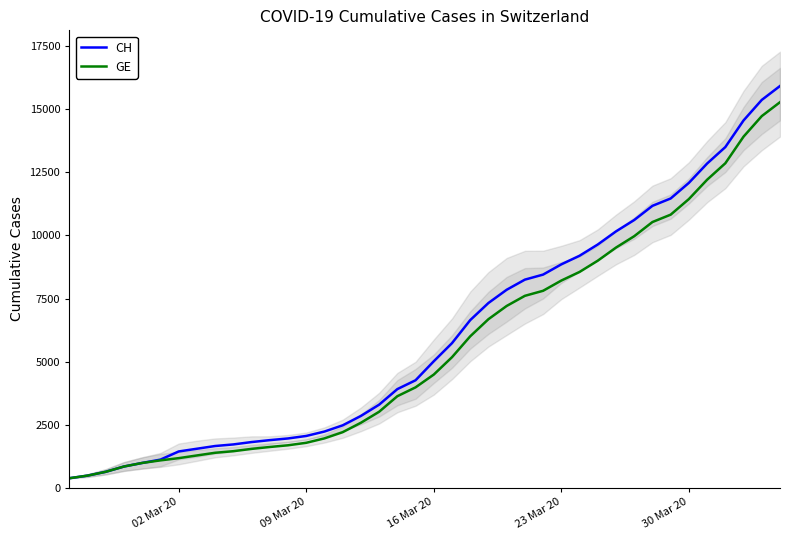

True or false: CH and GE cross at least once.

False